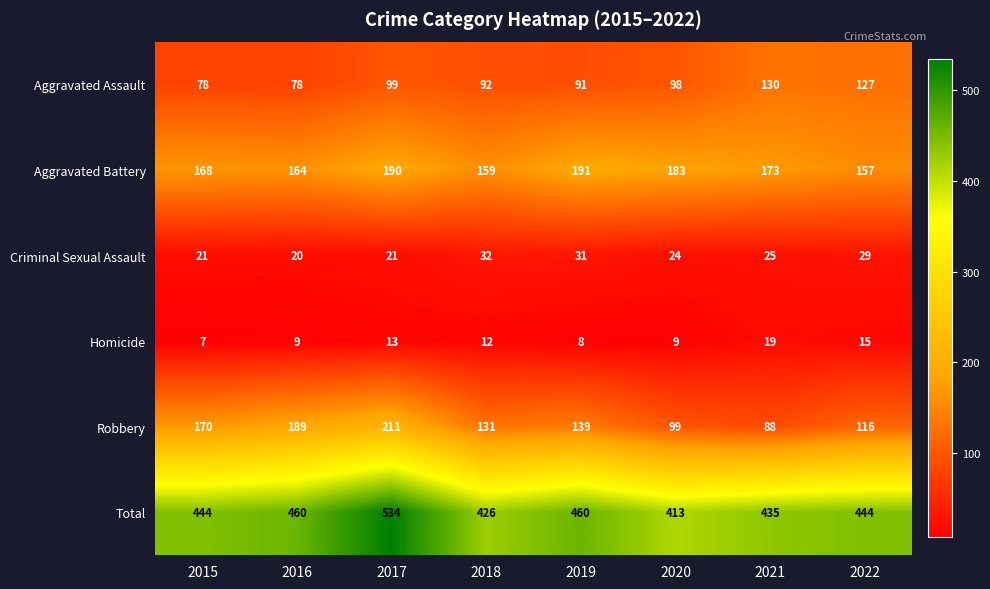

Which series has the largest total across all categories?

Total